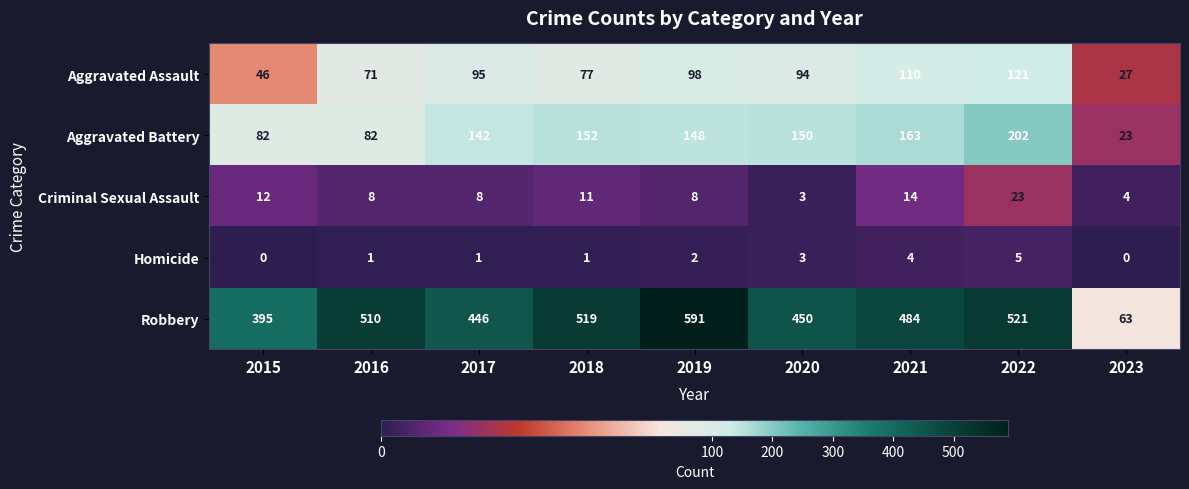

What is the total value across all series at 2021?

775